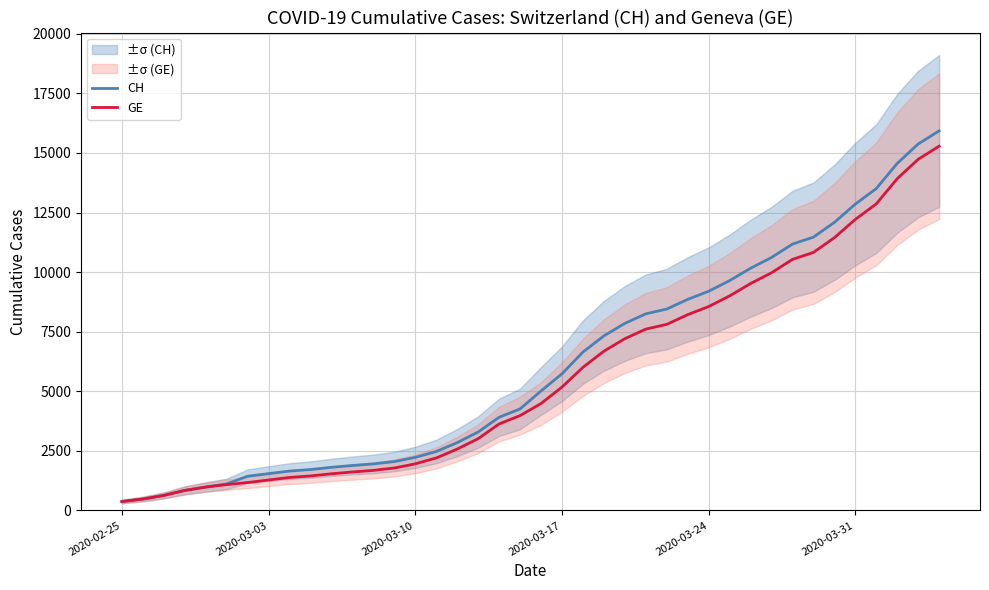

How many lines are shown in the chart?

2